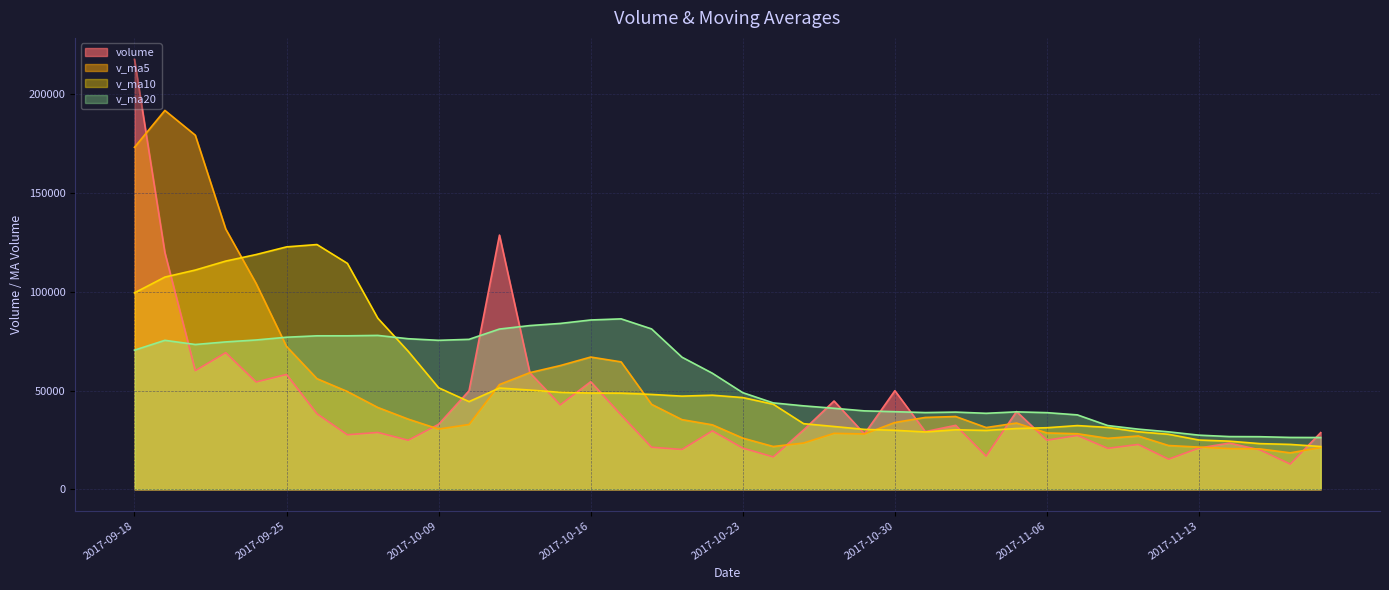

True or false: v_ma10 has a value of 86515.9 at 2017-10-13.

False